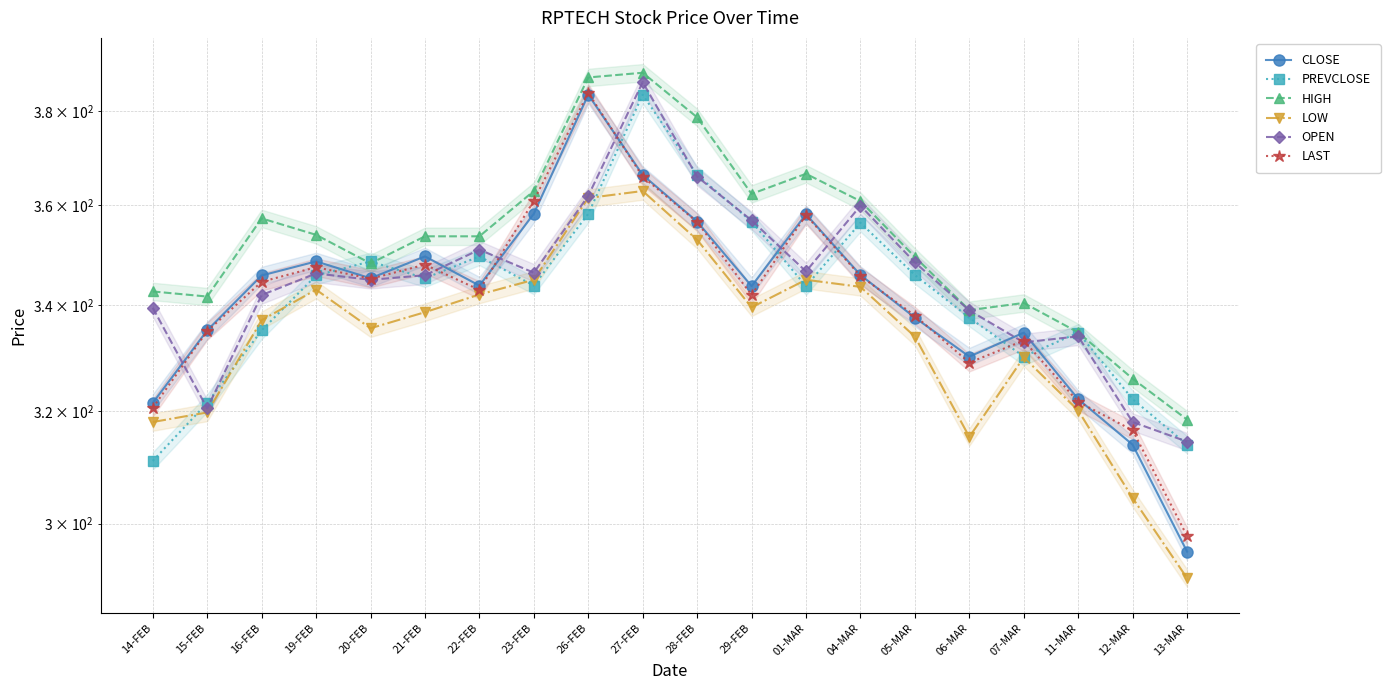

What are all the series names shown in the legend?

CLOSE, PREVCLOSE, HIGH, LOW, OPEN, LAST